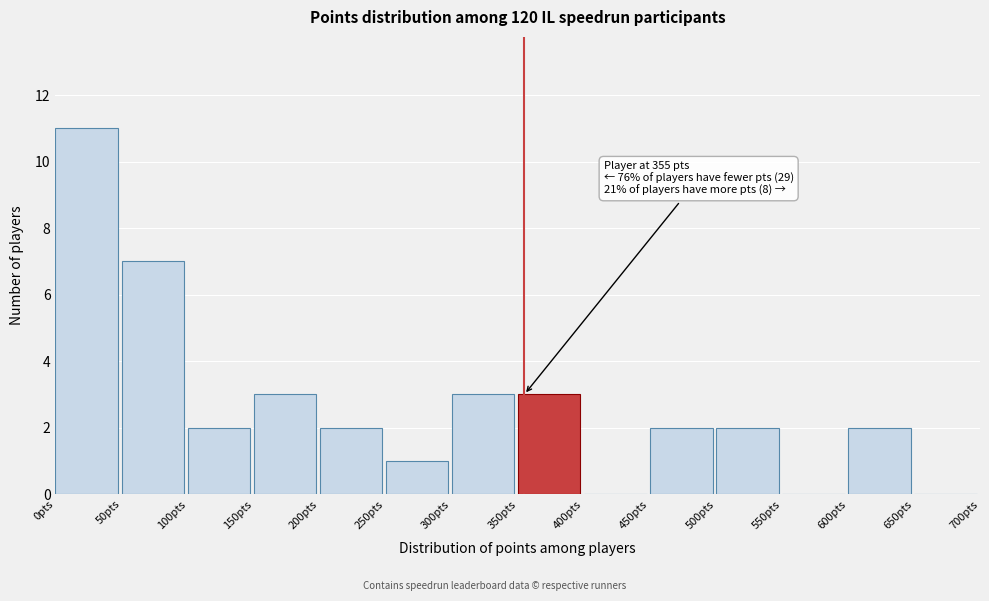

Over which range of the x-axis is the bar tallest?

0 to 50